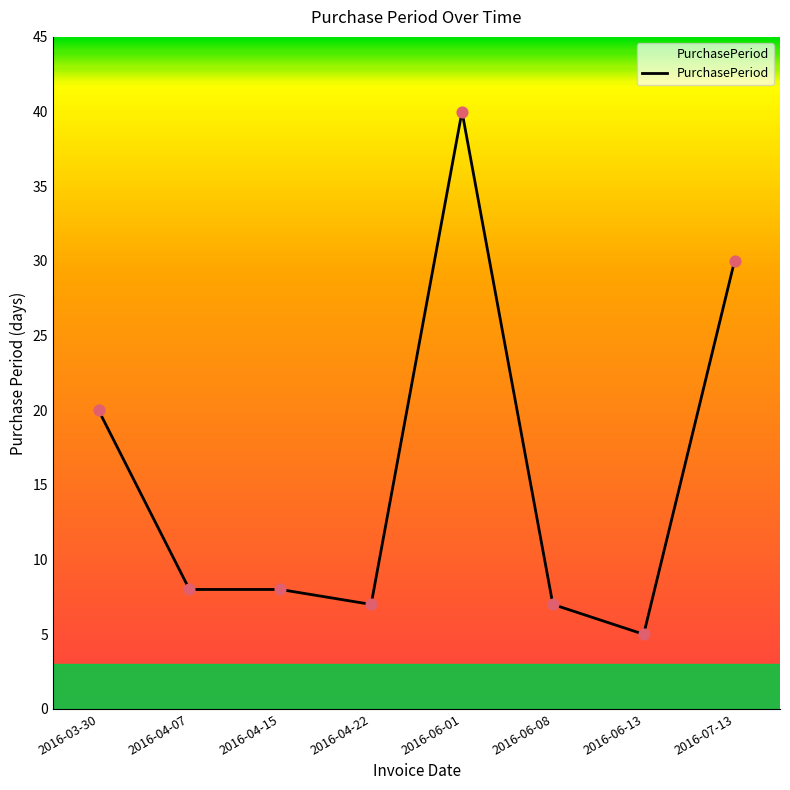

What is the change in value from 2016-04-07 to 2016-07-13?

+22